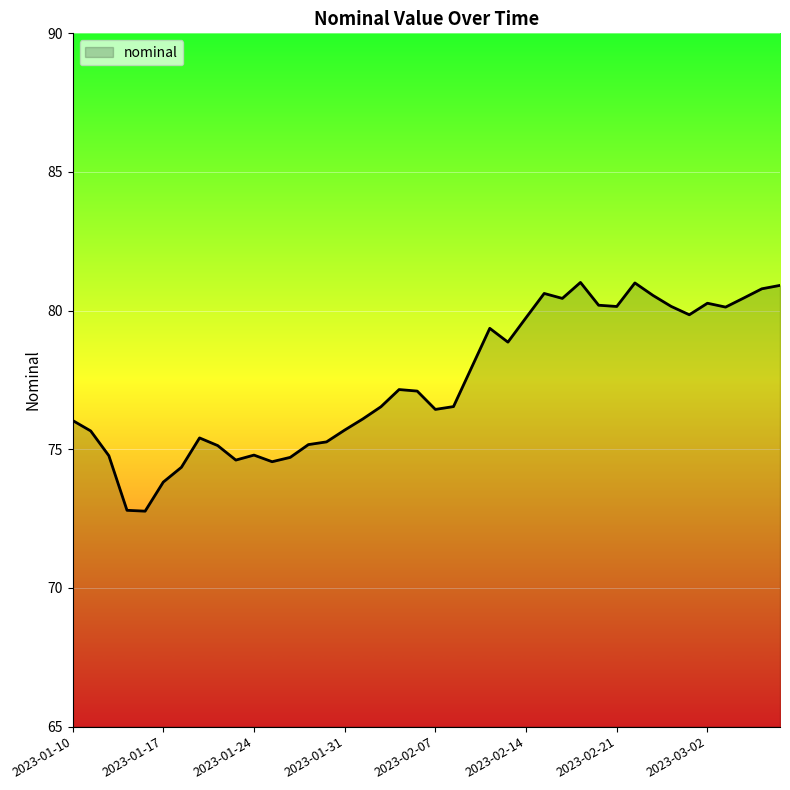

What is the greatest value displayed?

81.0